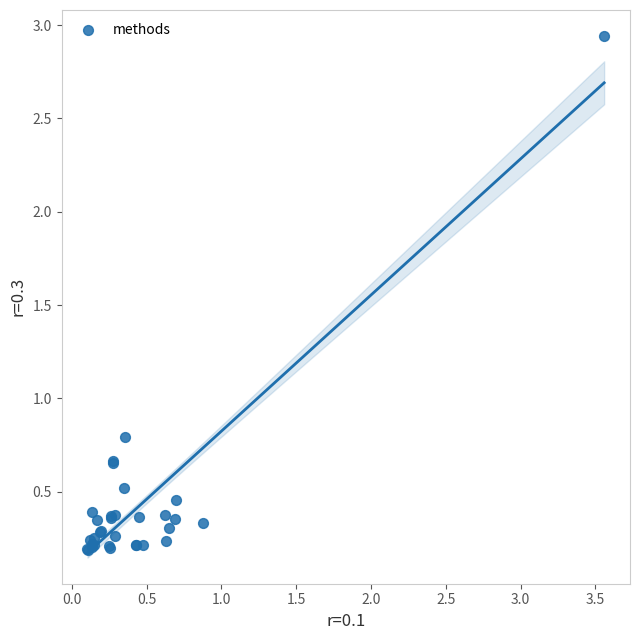

What Y value in the scatter plot is closest to 1?

0.8